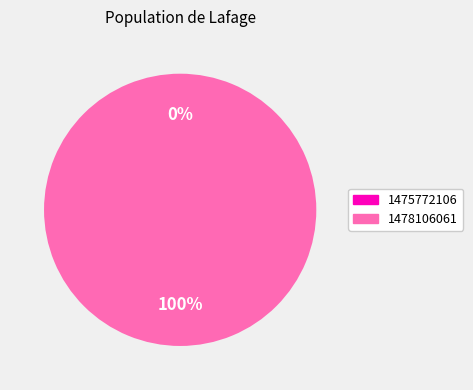

What is the total percentage of 1478106061 and 1475772106?

100.0%